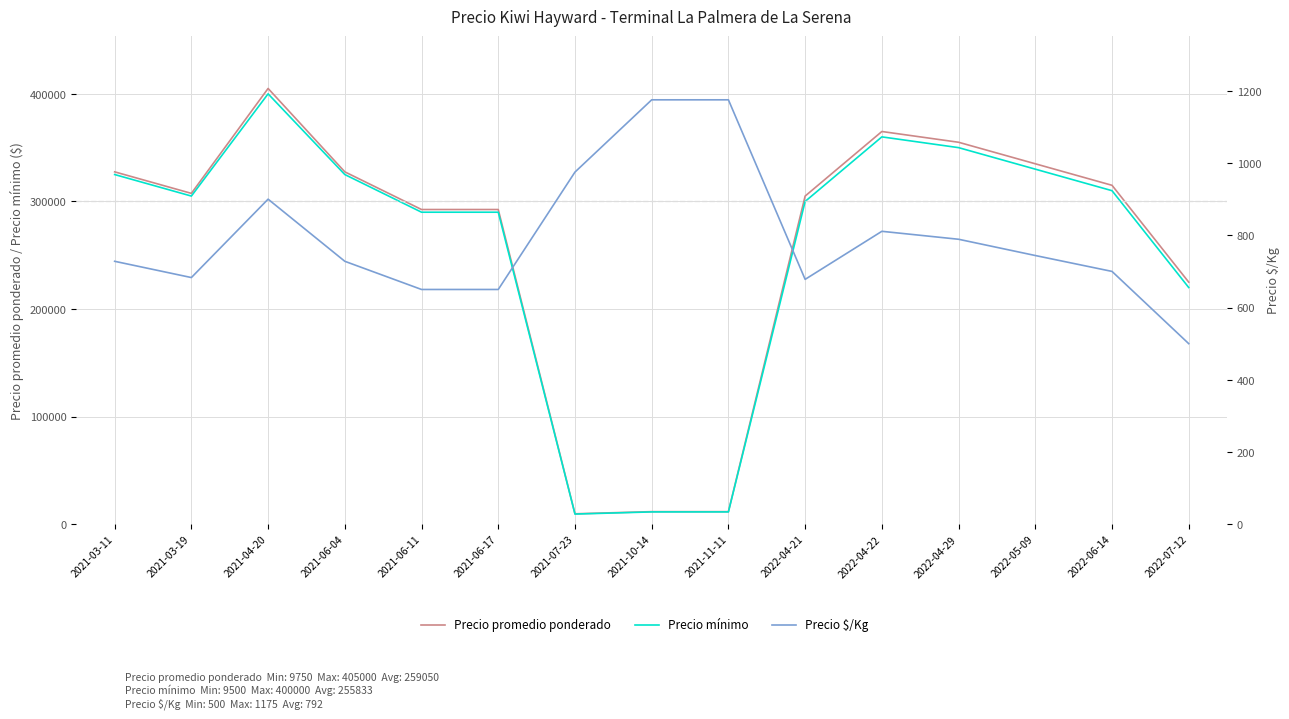

True or false: Precio $/Kg has a value of 728 at 2021-06-04.

True